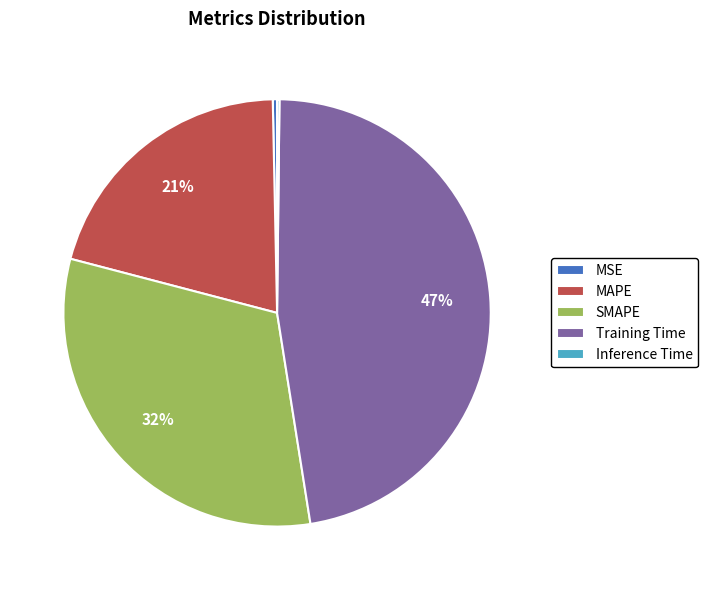

To the nearest percent, what is the difference between the largest and smallest slice percentages?

47%